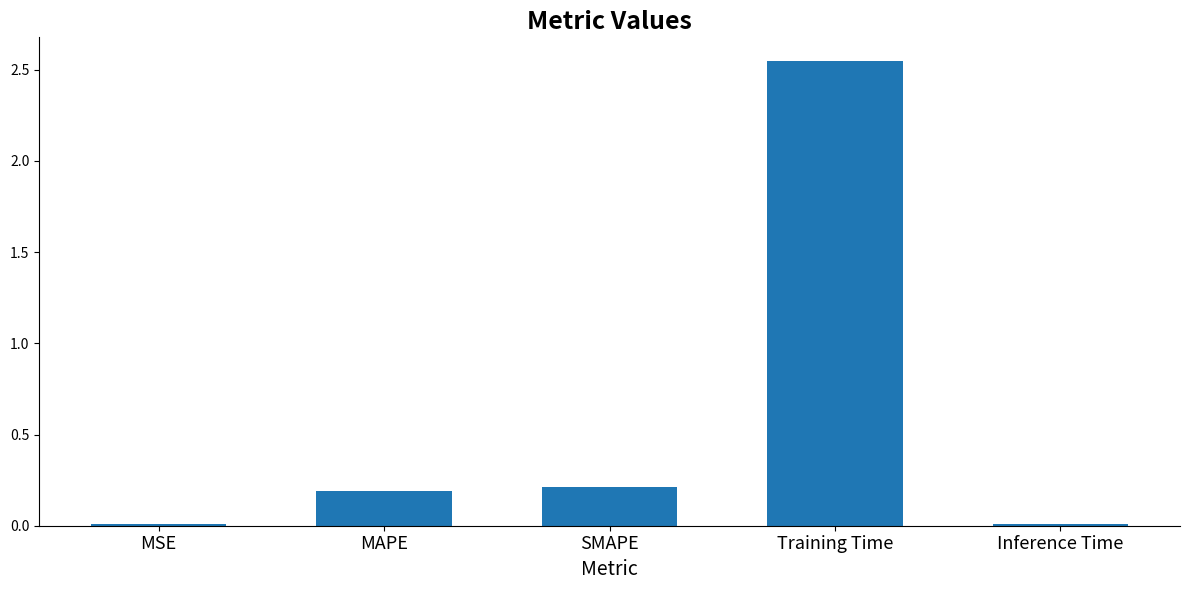

What is the label of the 2nd bar from the right?

Training Time